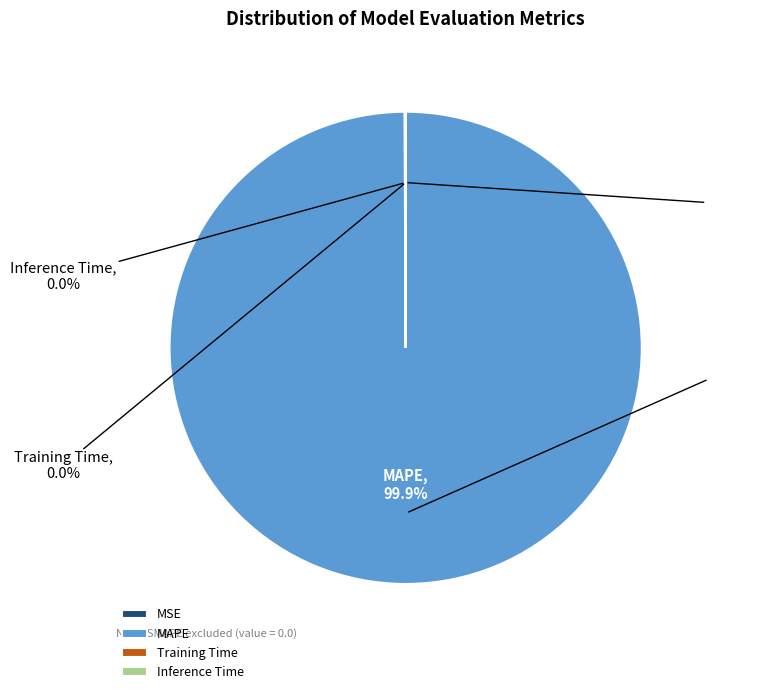

Which category has the biggest portion of the pie?

MAPE